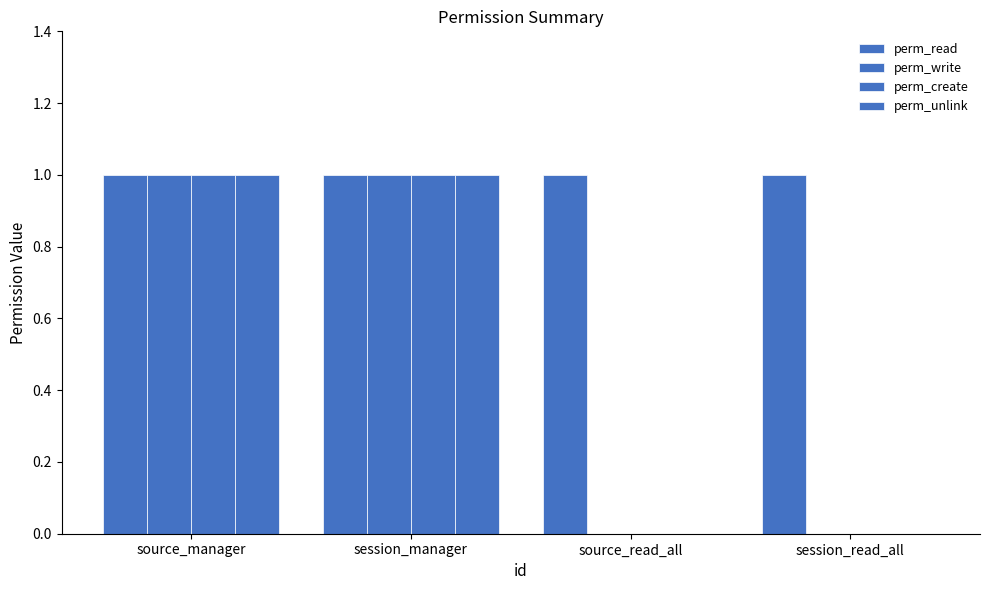

How many groups of bars are there?

4